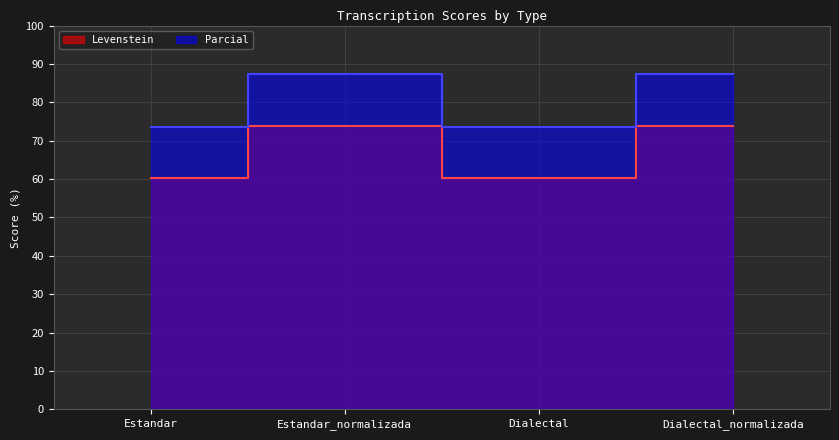

At how many categories does at least one series exceed 68?

4